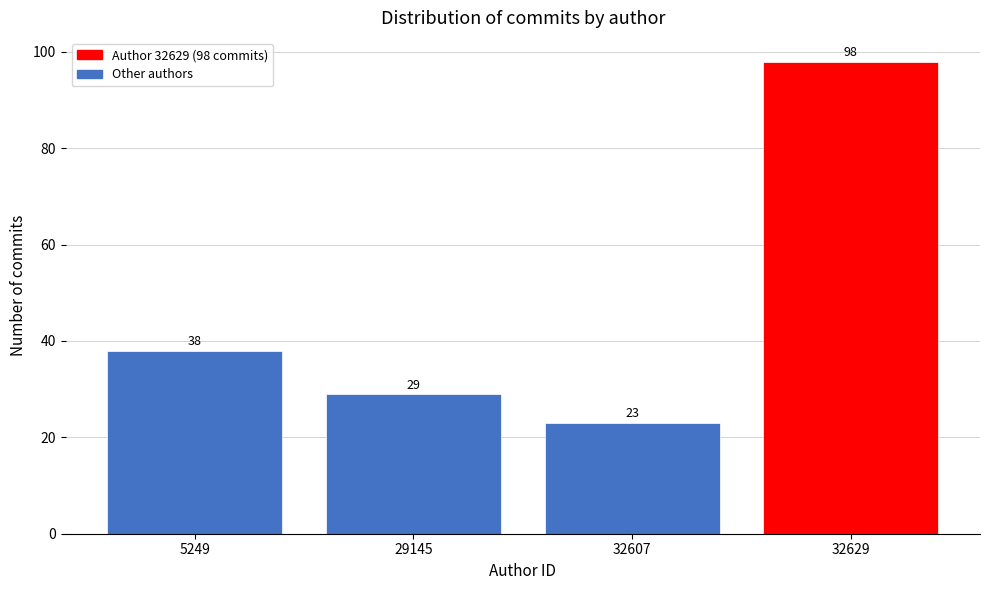

Reading left to right, what are all the values shown in this chart?

5249=38	29145=29	32607=23	32629=98